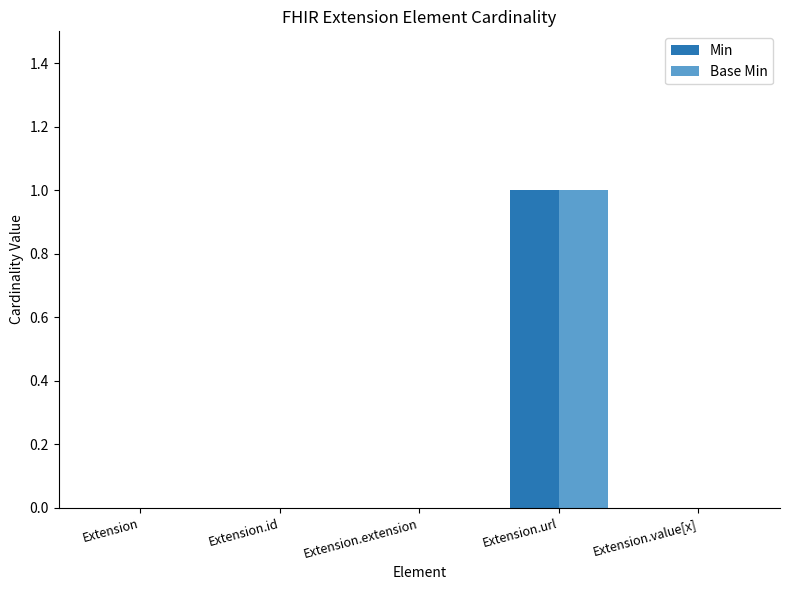

Is it true that Min equals 0 at Extension.value[x]?

True